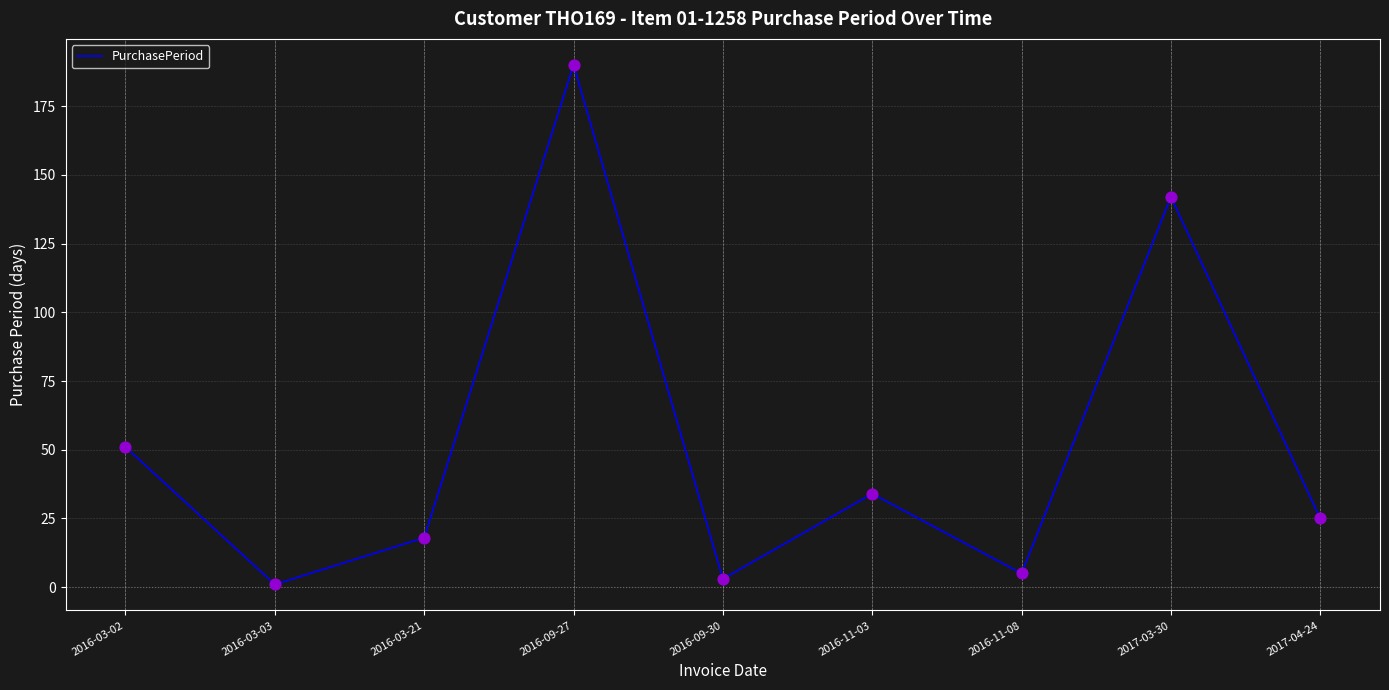

What is the change in value from 2017-03-30 to 2017-04-24?

-117